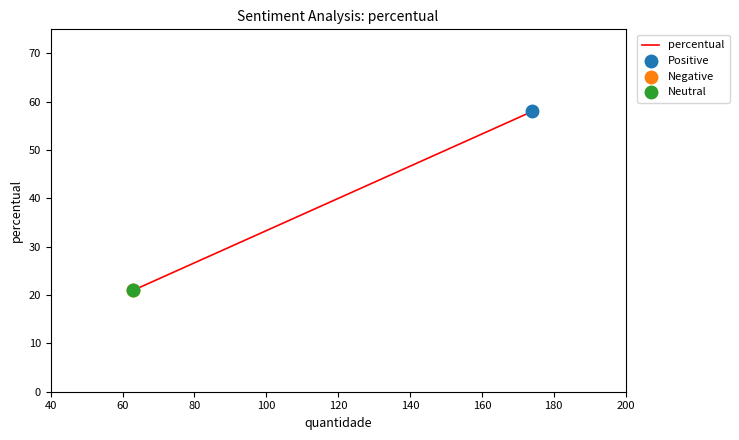

What is the ratio of the value at 60 to the value at 80?

1.0